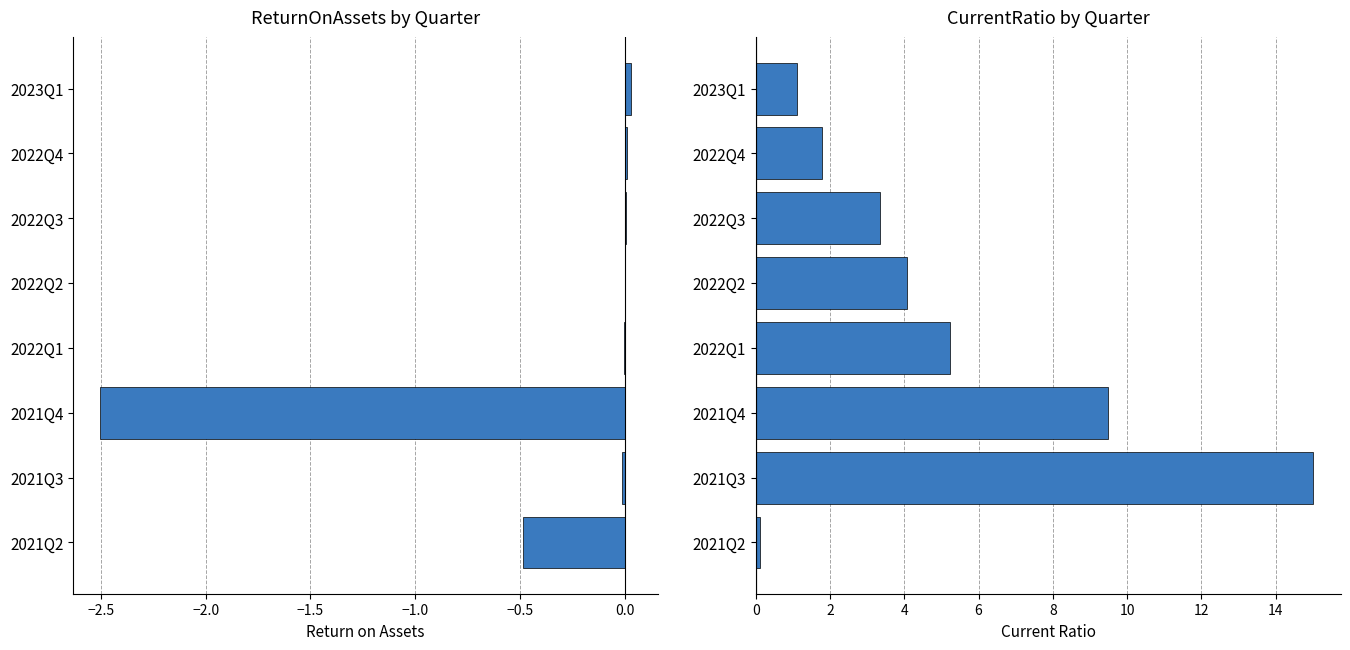

What is the smallest value displayed?

-2.5